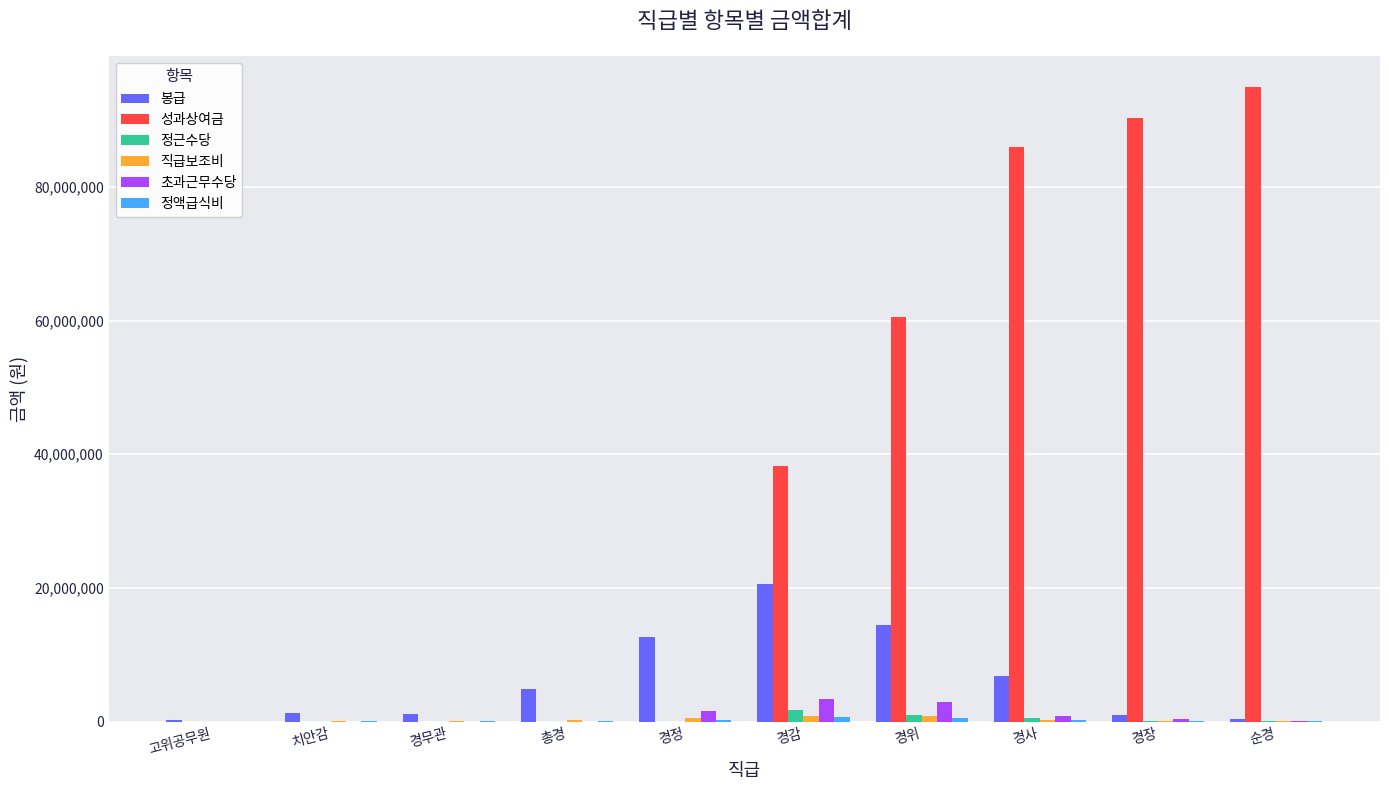

Which series changed the most between 총경 and 경위?

성과상여금